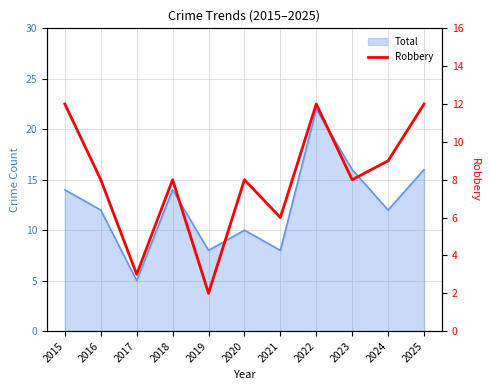

What is the smallest value displayed?

2